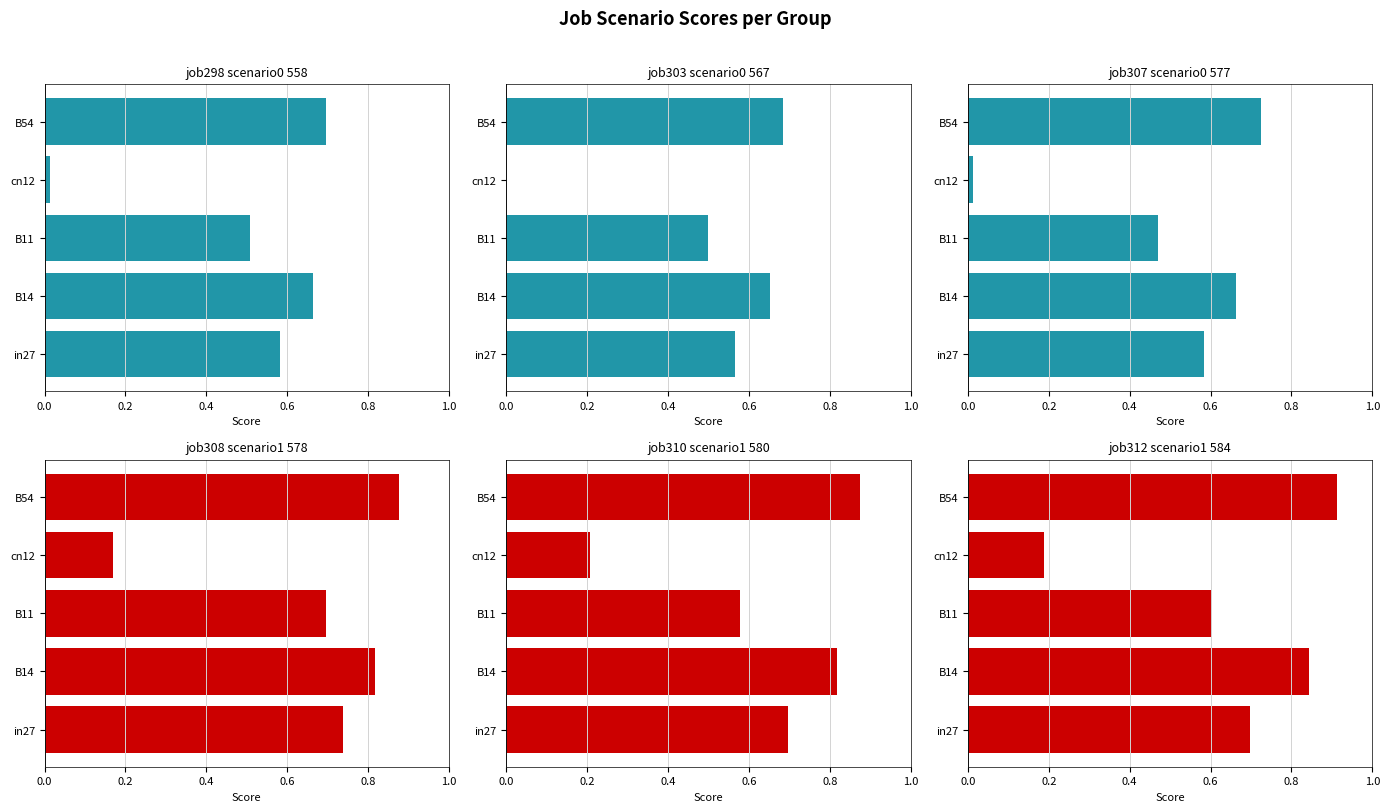

What is the value of the job307_scenario0_577 bar at the 2nd from the left?

0.7